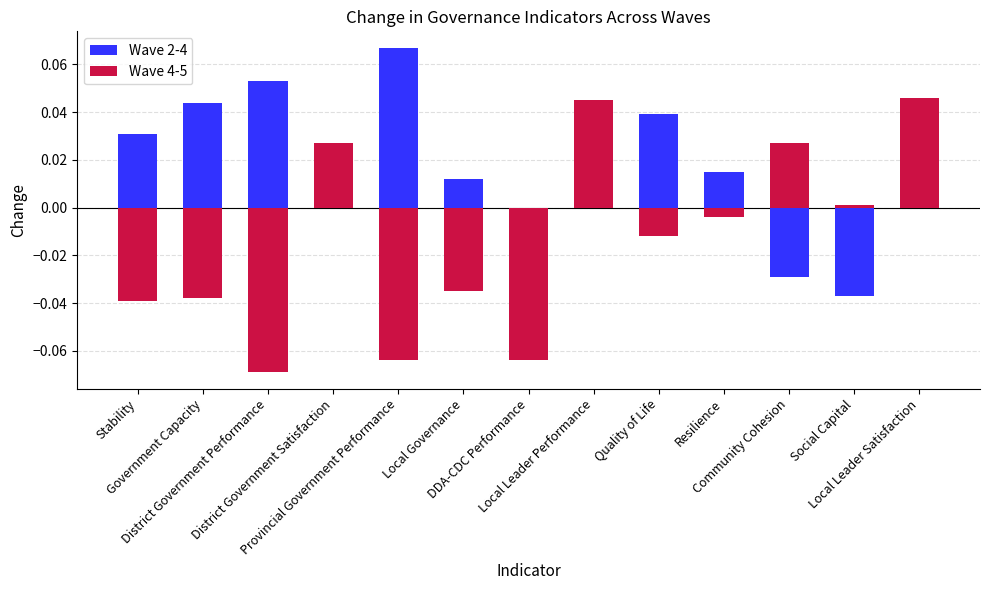

Rank the series by their average value, from highest to lowest.

Wave 2-4, Wave 4-5